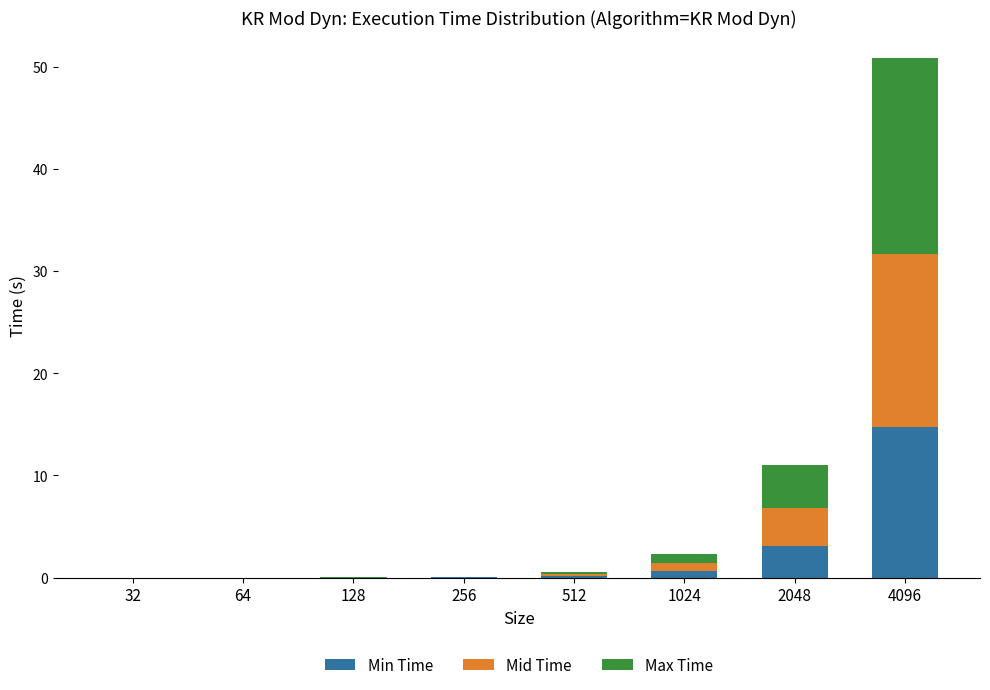

What is the maximum value for Min Time?

14.8